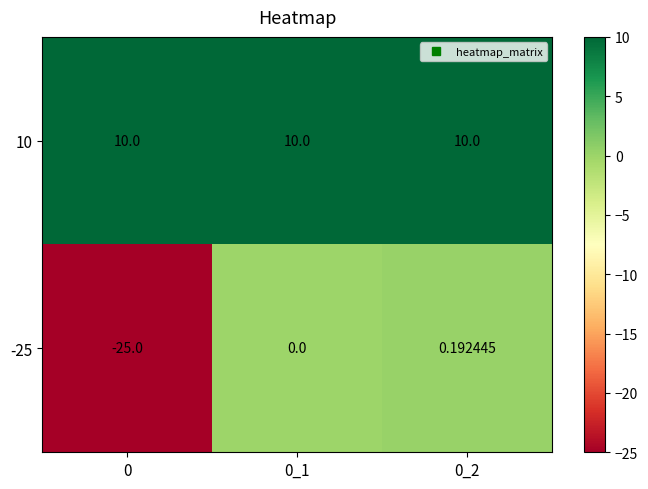

Is the value of -25 at 0_2 greater than the value of 10 at 0?

No